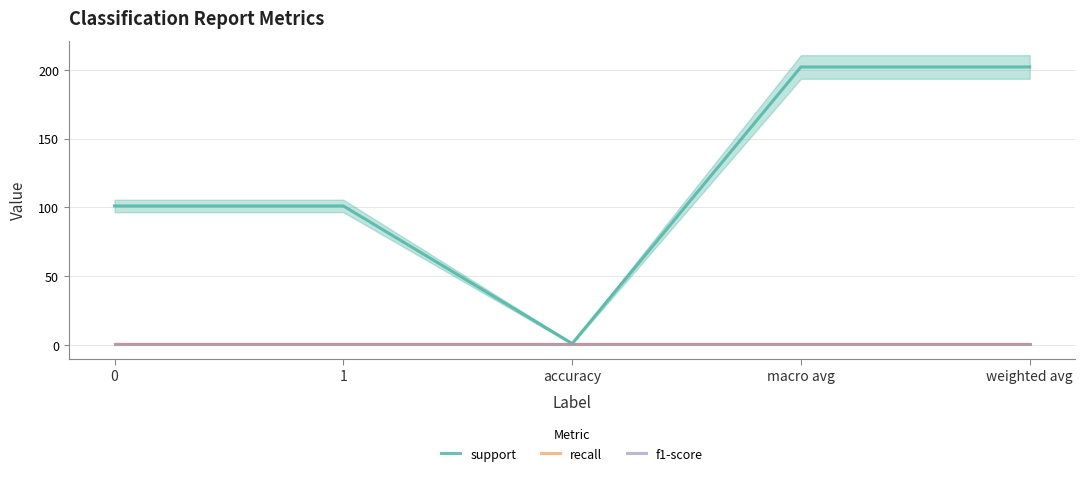

True or false: recall and support cross at least once.

False